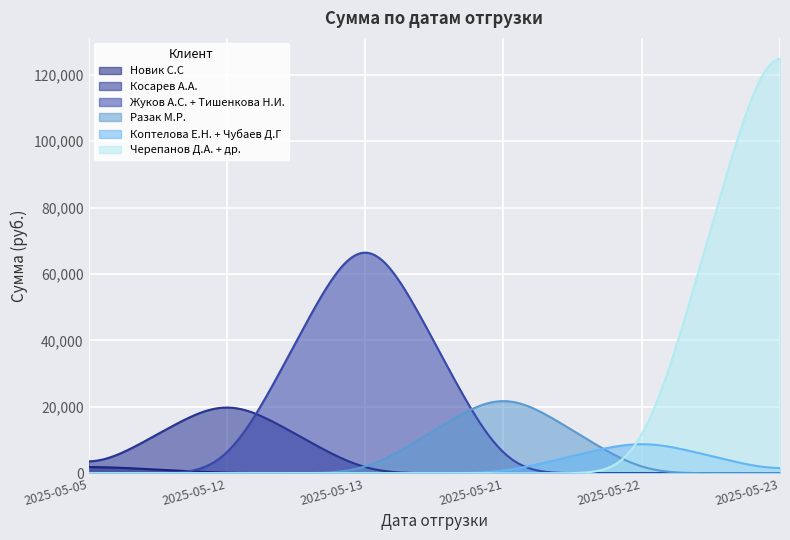

Which series has the largest range (max minus min)?

Черепанов Д.А. + др.